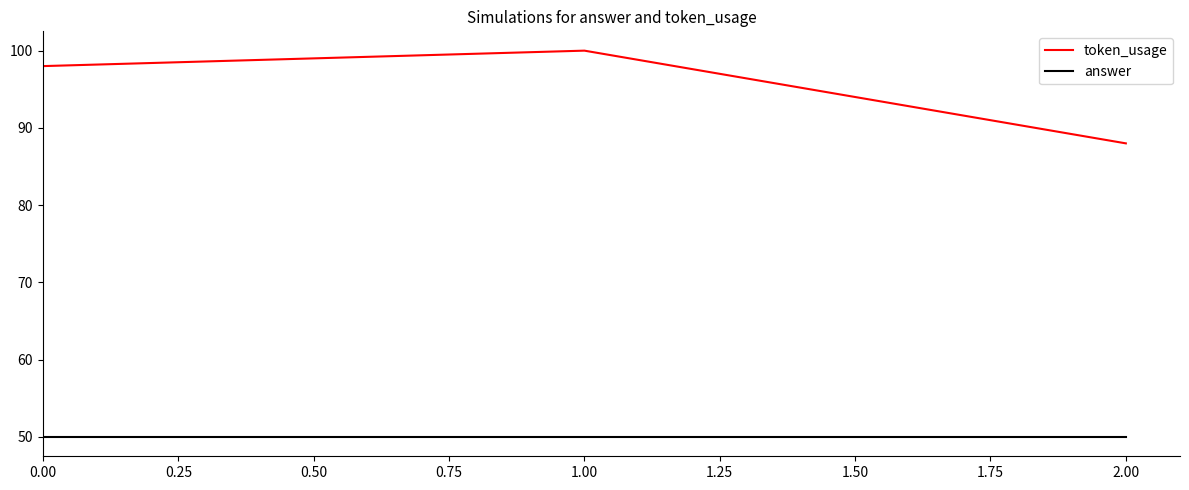

The value of answer at 1.00 is 50. True or false?

True